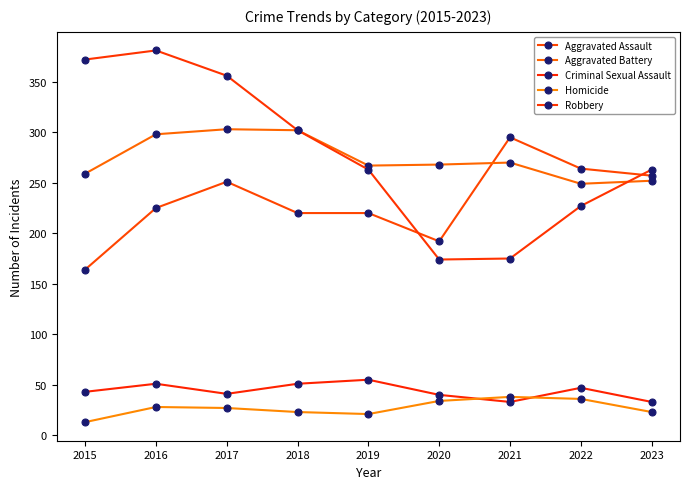

Rank the categories by Aggravated Battery value from lowest to highest.

2022, 2023, 2015, 2019, 2020, 2021, 2016, 2018, 2017